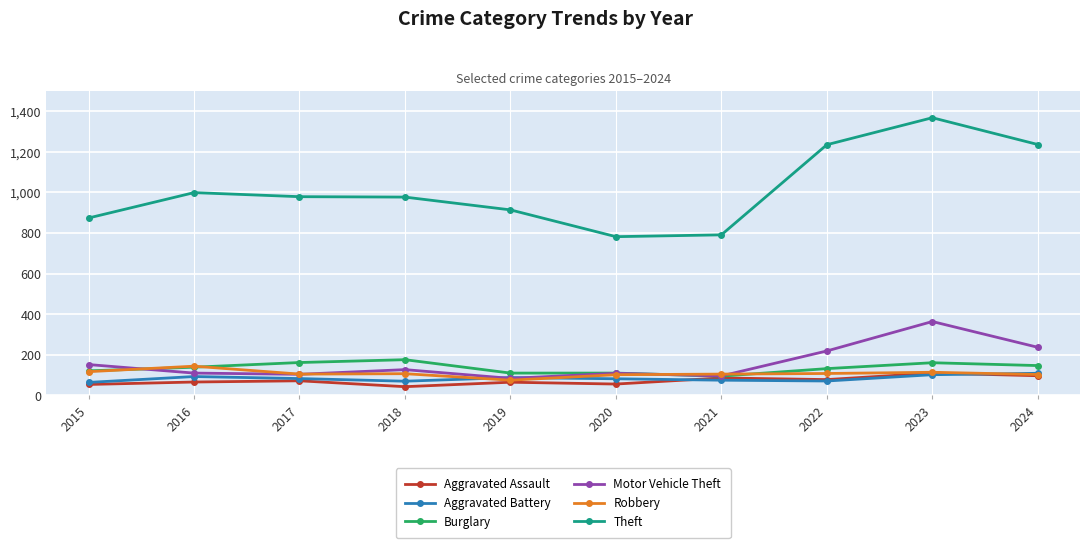

What is the minimum value shown in the chart?

43